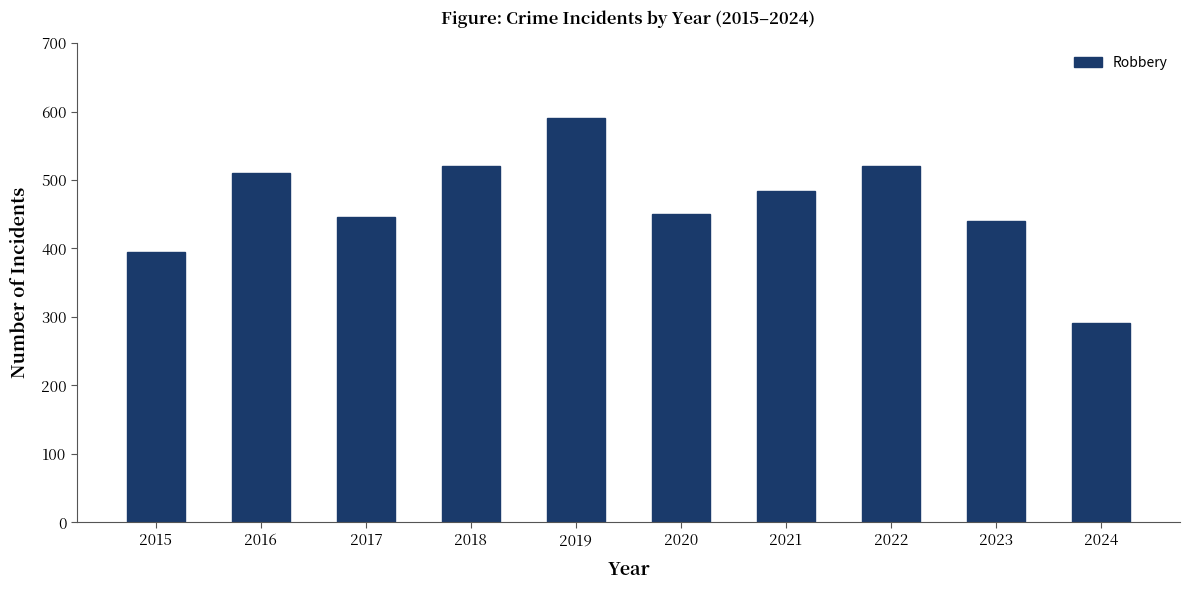

How many categories are shown in the chart?

10